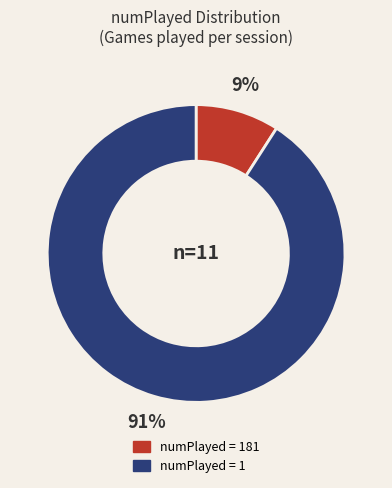

To the nearest percent, what is the average slice percentage?

50%